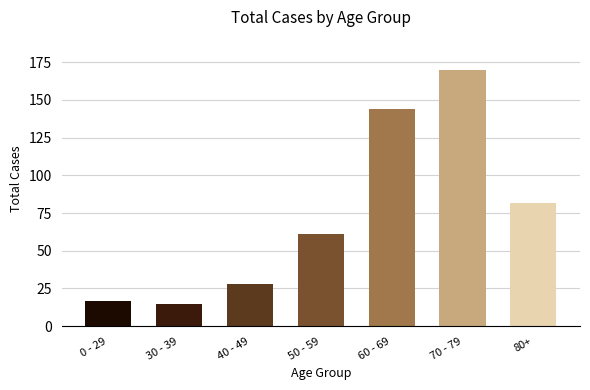

Which category has the highest value across all series?

70 - 79